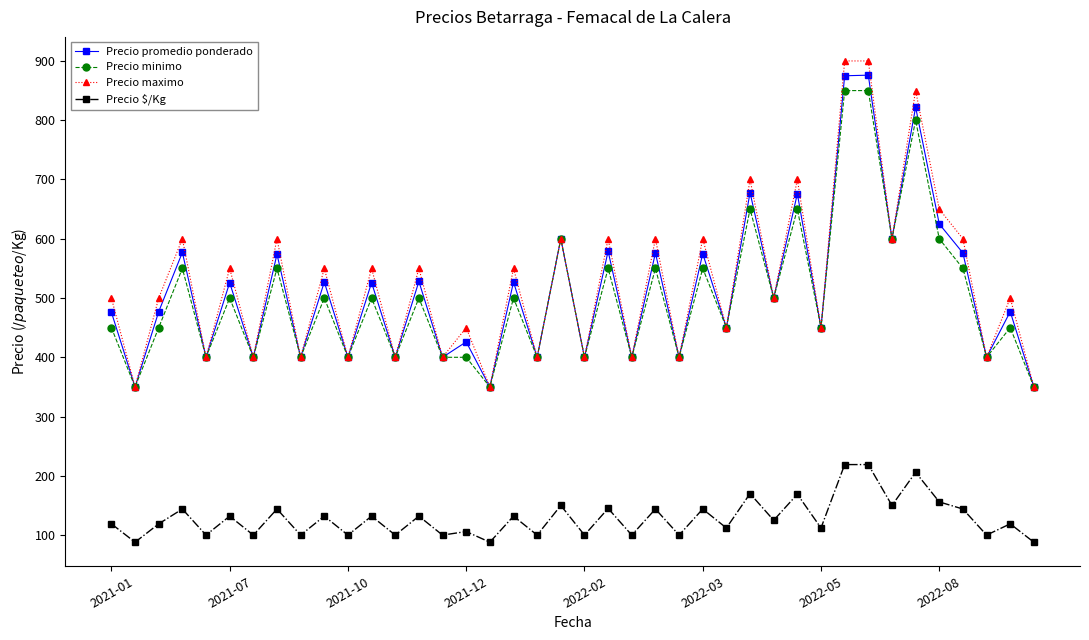

Which series has the widest spread of values?

Precio maximo